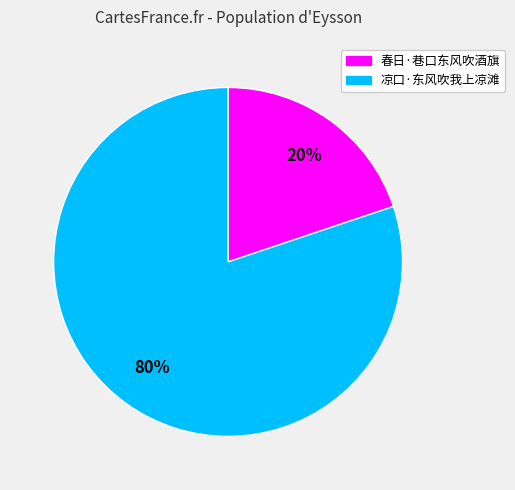

To the nearest percent, what percentage of the pie is 凉口·东风吹我上凉滩?

80%